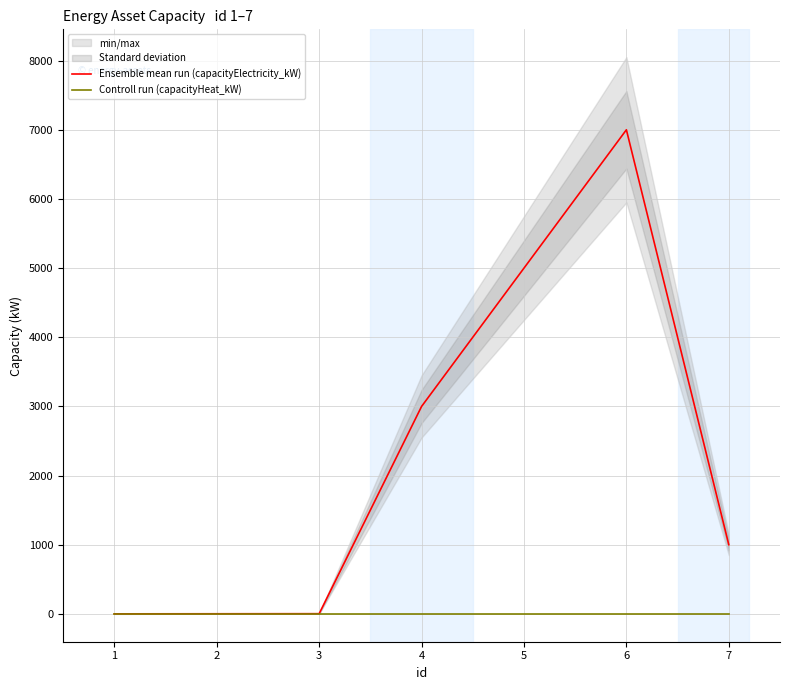

What is the value of the Ensemble mean run (capacityElectricity_kW) point at the 1st from the left?

0.6